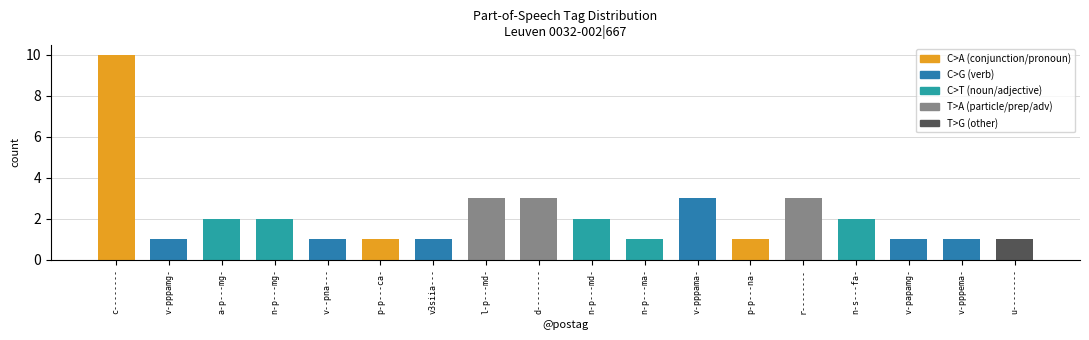

Where is the data nearest to the value 5?

7